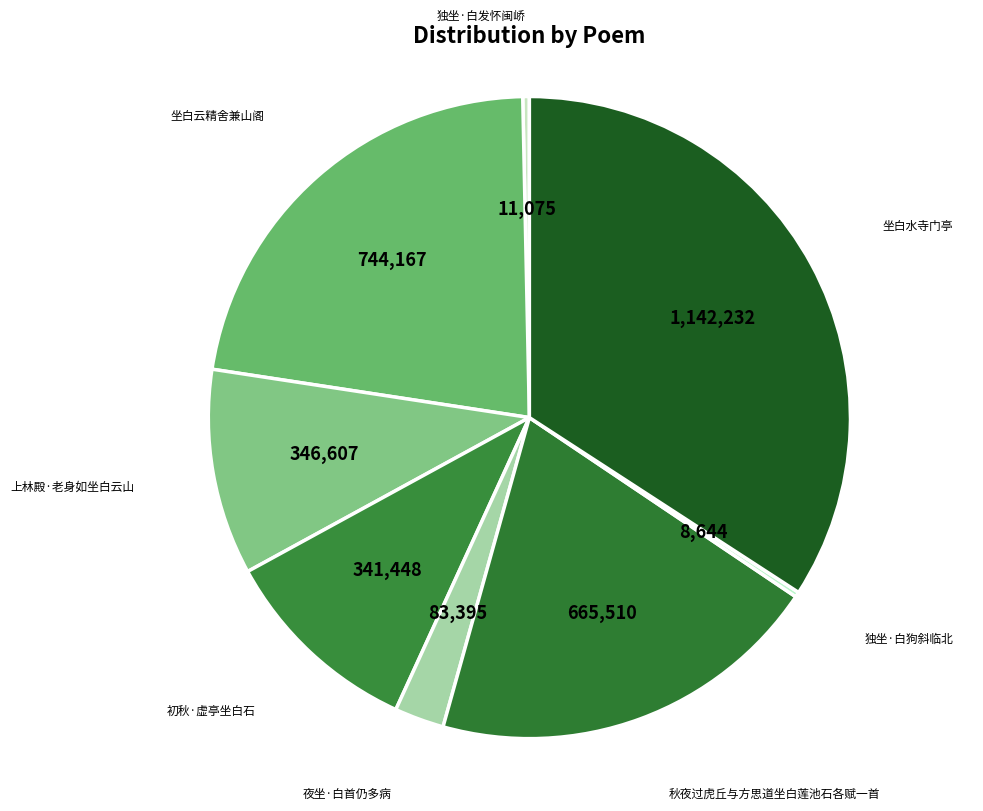

Is the sum of 初秋·虚亭坐白石 and 独坐·白发怀闽峤 greater than half?

No